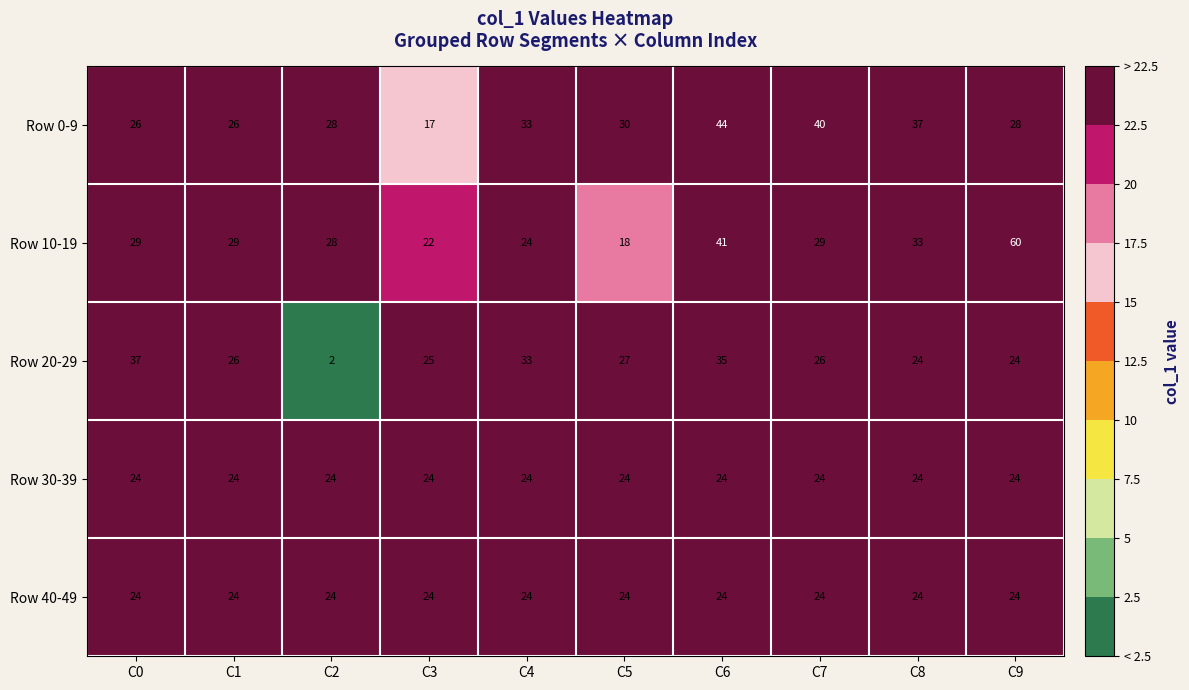

The Row 30-39 series shows 24 at C4. True or false?

True